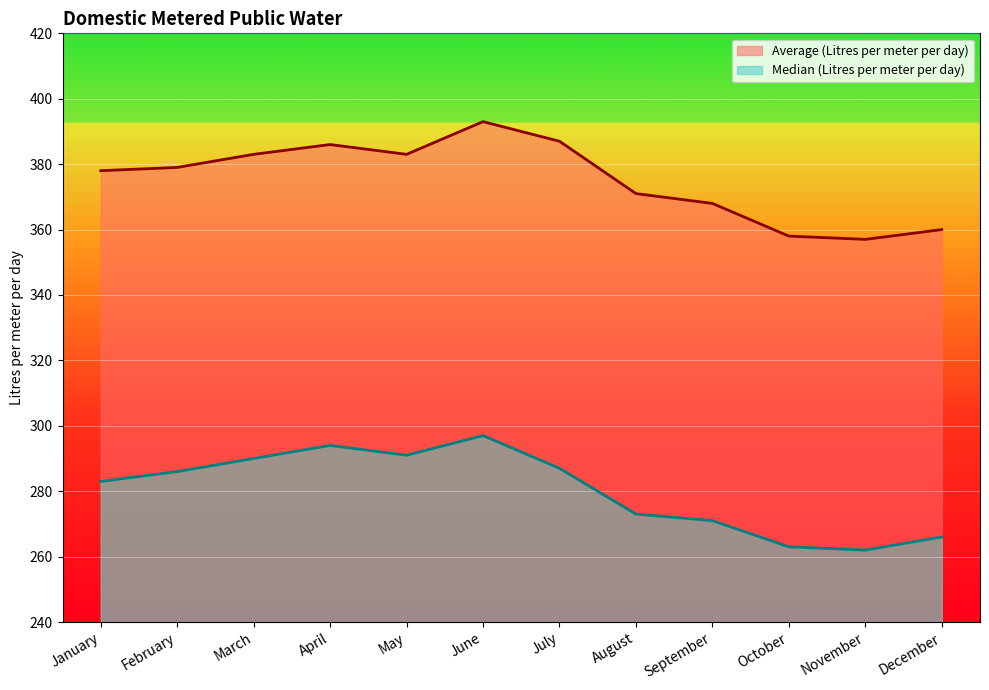

At which category does Median (Litres per meter per day) reach its first local peak?

April